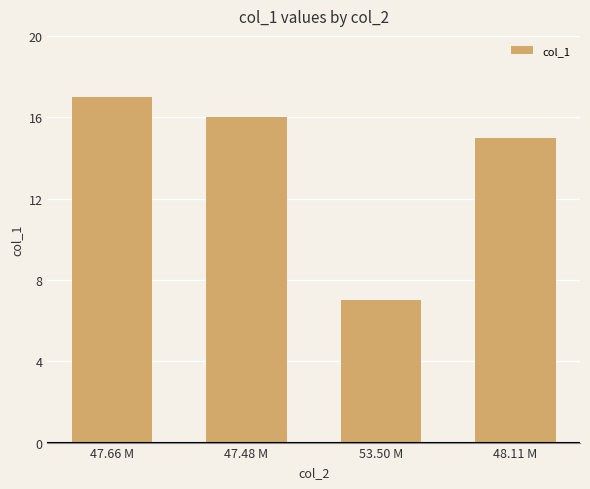

List the labels in order of value, smallest first.

53.50 M, 48.11 M, 47.48 M, 47.66 M